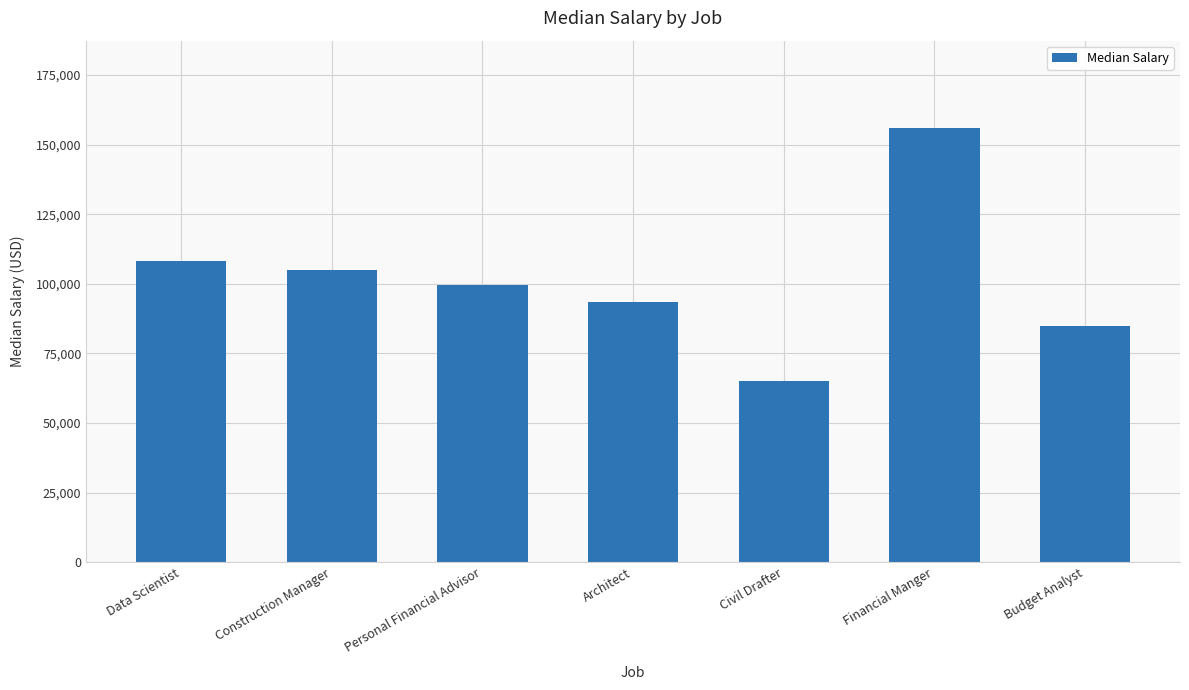

How many series are shown in this chart?

1